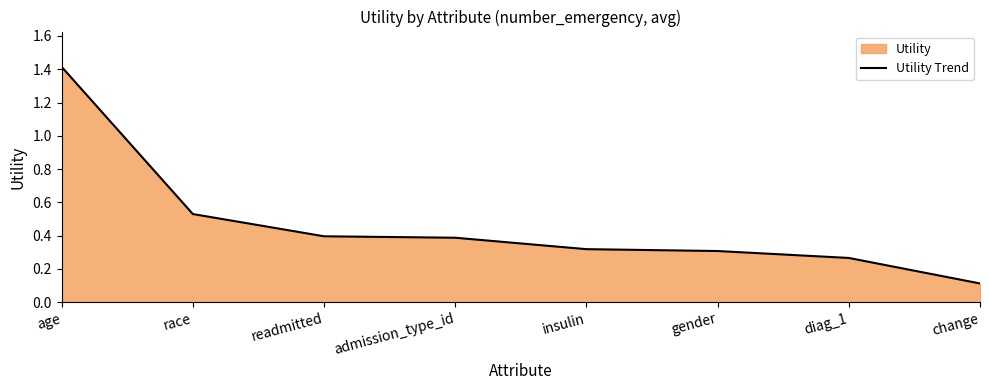

Reading left to right, extract all data points from this chart.

1.4	0.5	0.4	0.4	0.3	0.3	0.3	0.1